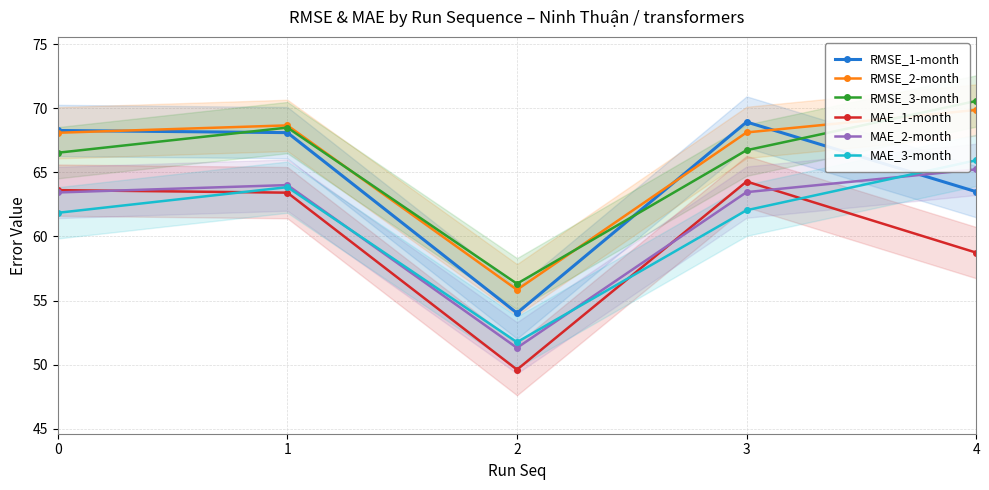

How many interior local valleys does the MAE_3-month series have?

1